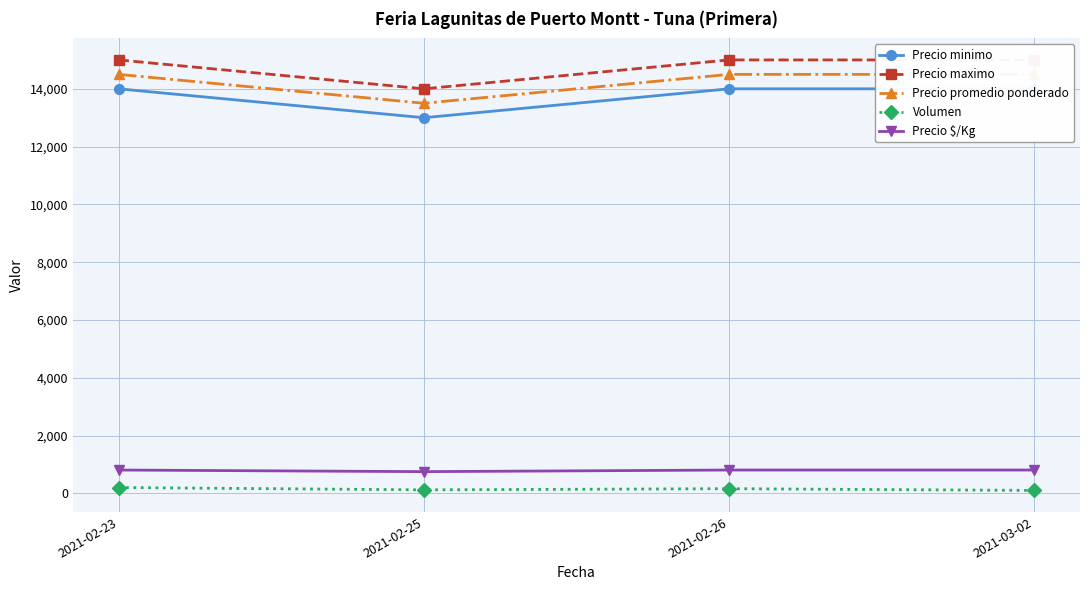

What position from the right is 2021-02-26?

2